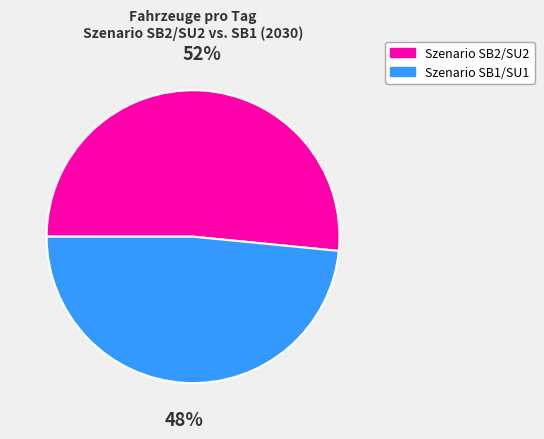

Rank the categories by value from highest to lowest.

Szenario SB2/SU2, Szenario SB1/SU1